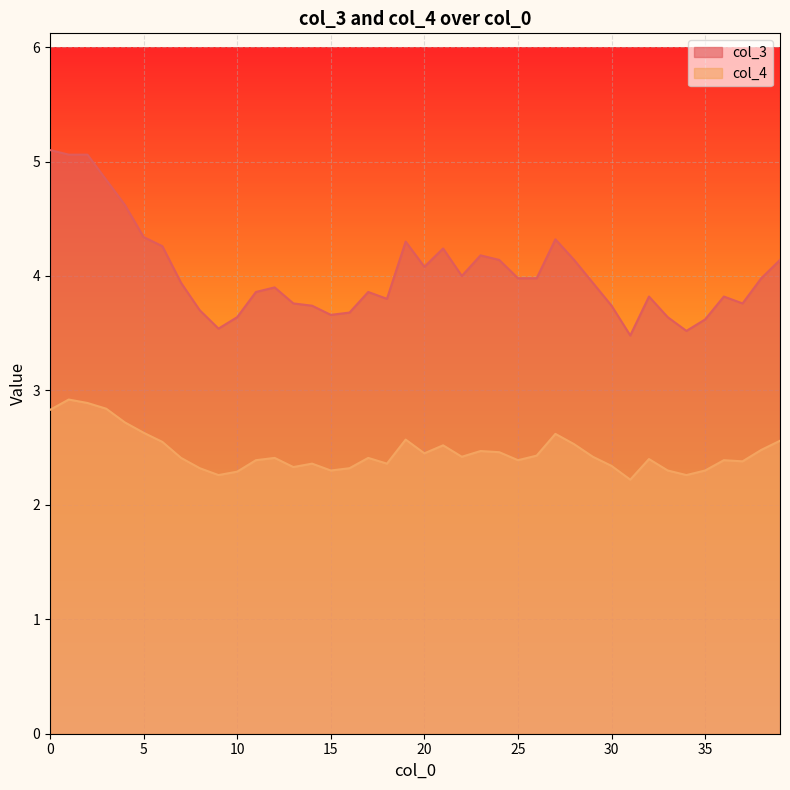

Reading left to right, what are all the values shown in this chart?

col_3: 0=5.1	1=5.1	2=5.1	3=4.8	4=4.6	5=4.3	6=4.3	7=3.9	8=3.7	9=3.5	10=3.6	11=3.9	12=3.9	13=3.8	14=3.7	15=3.7	16=3.7	17=3.9	18=3.8	19=4.3	20=4.1	21=4.2	22=4.0	23=4.2	24=4.1	25=4.0	26=4.0	27=4.3	28=4.1	29=3.9	30=3.7	31=3.5	32=3.8	33=3.6	34=3.5	35=3.6	36=3.8	37=3.8	38=4.0	39=4.1
col_4: 0=2.8	1=2.9	2=2.9	3=2.8	4=2.7	5=2.6	6=2.5	7=2.4	8=2.3	9=2.3	10=2.3	11=2.4	12=2.4	13=2.3	14=2.4	15=2.3	16=2.3	17=2.4	18=2.4	19=2.6	20=2.5	21=2.5	22=2.4	23=2.5	24=2.5	25=2.4	26=2.4	27=2.6	28=2.5	29=2.4	30=2.3	31=2.2	32=2.4	33=2.3	34=2.3	35=2.3	36=2.4	37=2.4	38=2.5	39=2.6